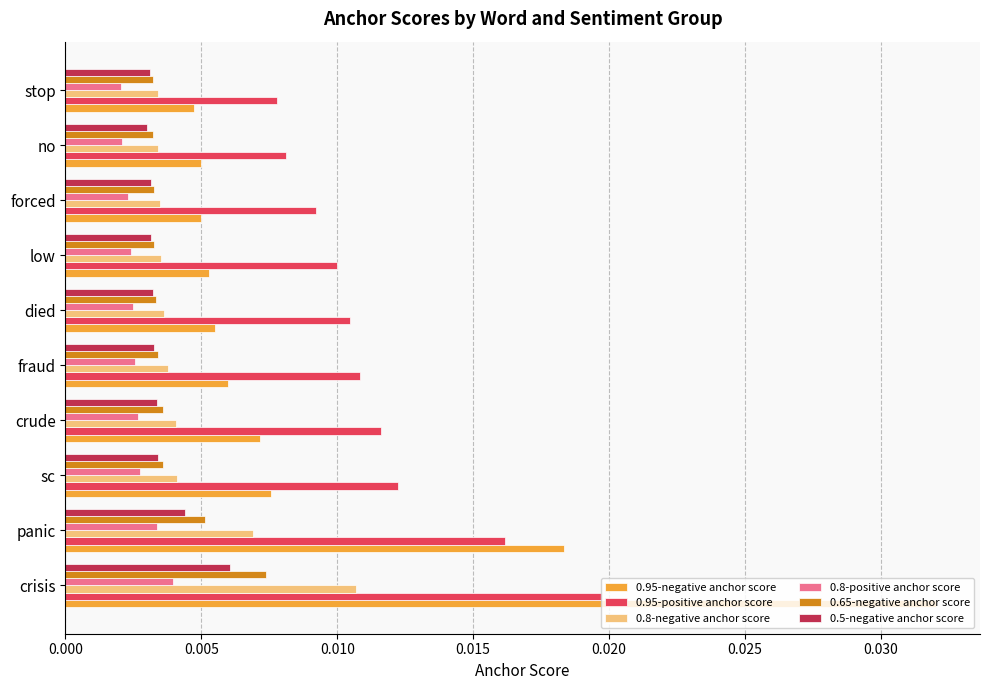

Which category has the highest value in the 0.5-negative anchor score series?

crisis